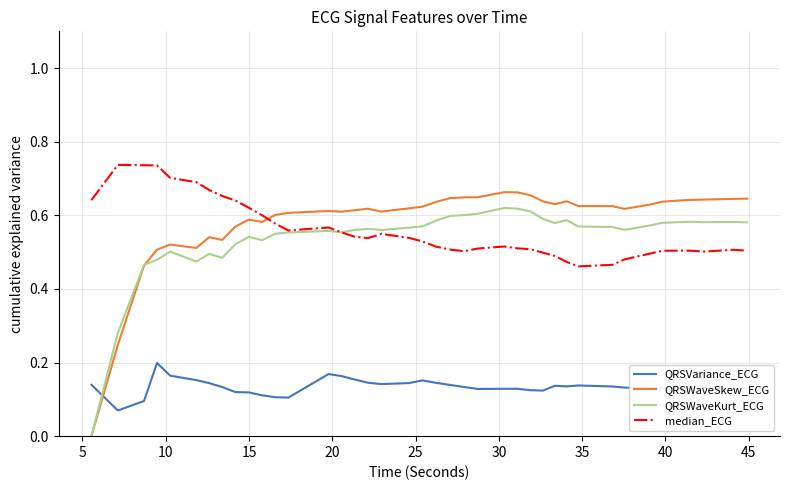

How many times do QRSWaveSkew_ECG and QRSVariance_ECG cross each other?

1